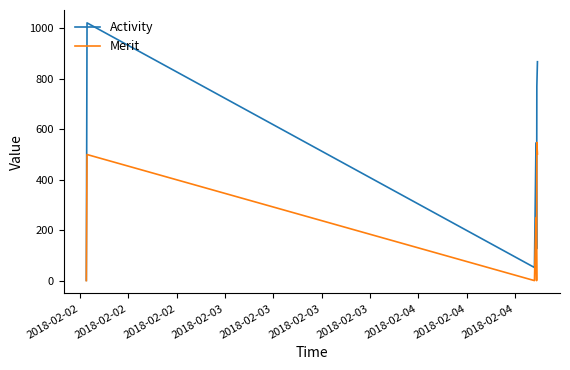

Rank the series by their maximum value, from highest to lowest.

Activity, Merit